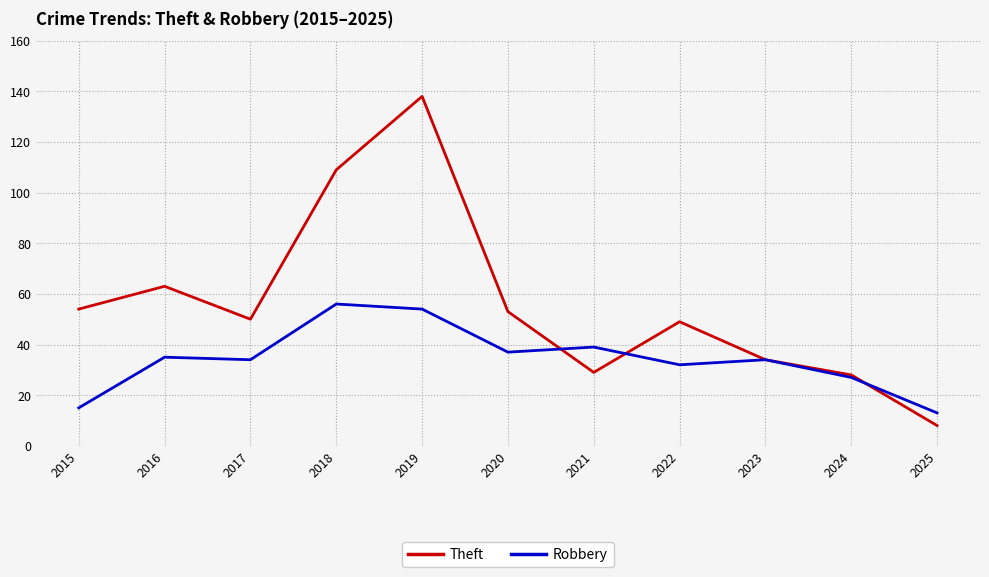

List the series in order of their overall mean, lowest first.

Robbery, Theft